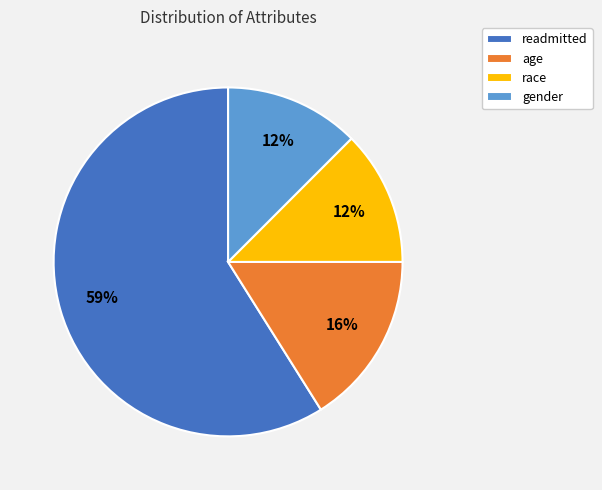

Is it true that gender is 5% of the pie?

False